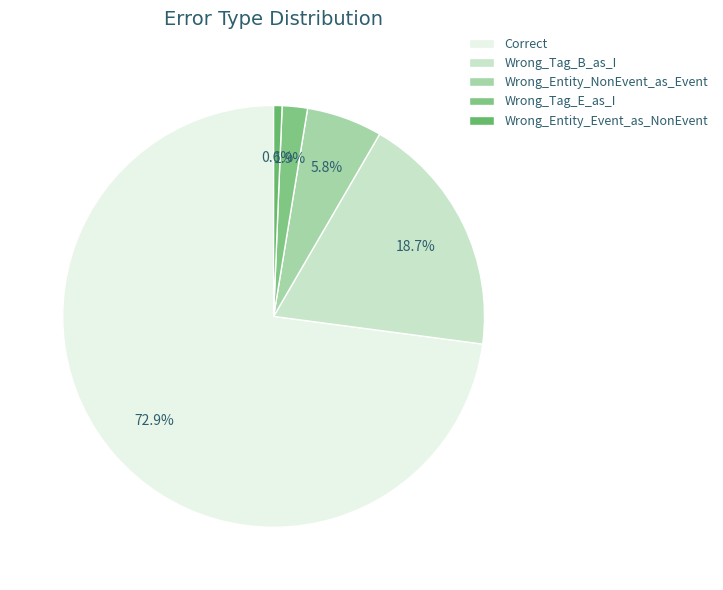

Which category has the smallest portion of the pie?

Wrong_Entity_Event_as_NonEvent